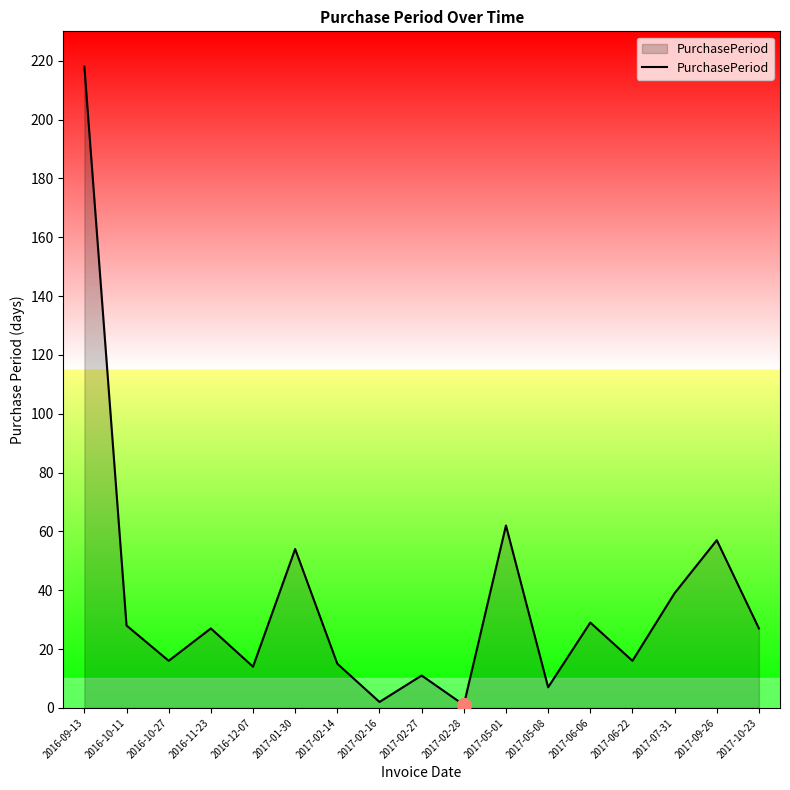

Reading left to right, extract all data points from this chart.

2016-09-13=218	2016-10-11=28	2016-10-27=16	2016-11-23=27	2016-12-07=14	2017-01-30=54	2017-02-14=15	2017-02-16=2	2017-02-27=11	2017-02-28=1	2017-05-01=62	2017-05-08=7	2017-06-06=29	2017-06-22=16	2017-07-31=39	2017-09-26=57	2017-10-23=27